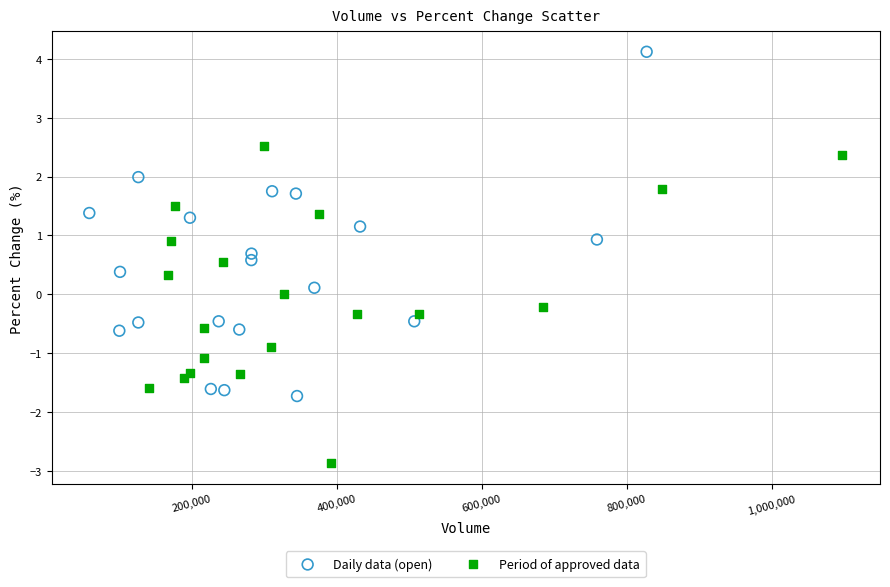

Which series contains the highest Y value?

Daily data (open)